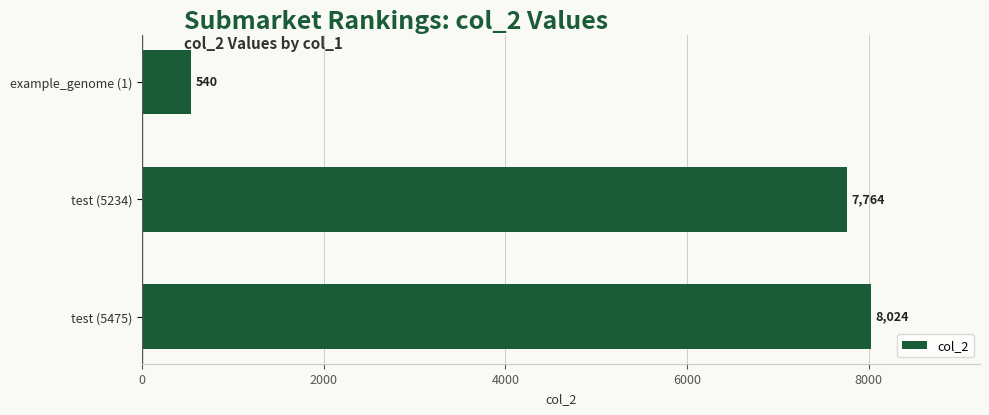

Count the number of categories in the chart.

3